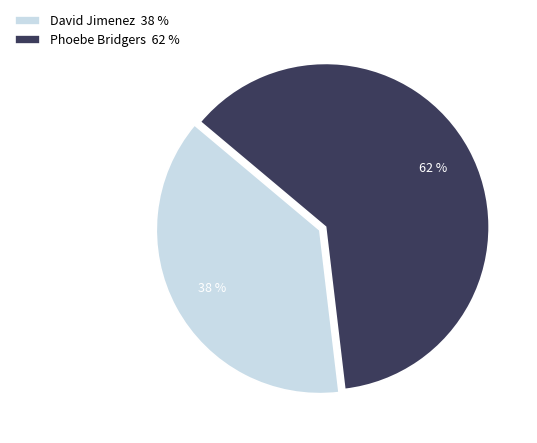

To the nearest percent, what portion does David Jimenez represent?

38%